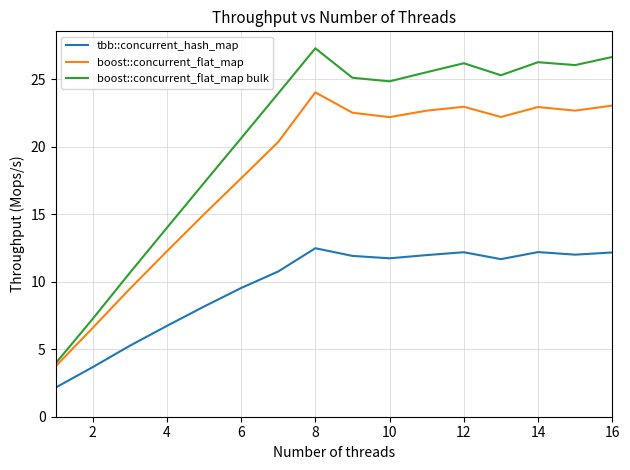

What is the highest value of the tbb::concurrent_hash_map series?

12.5